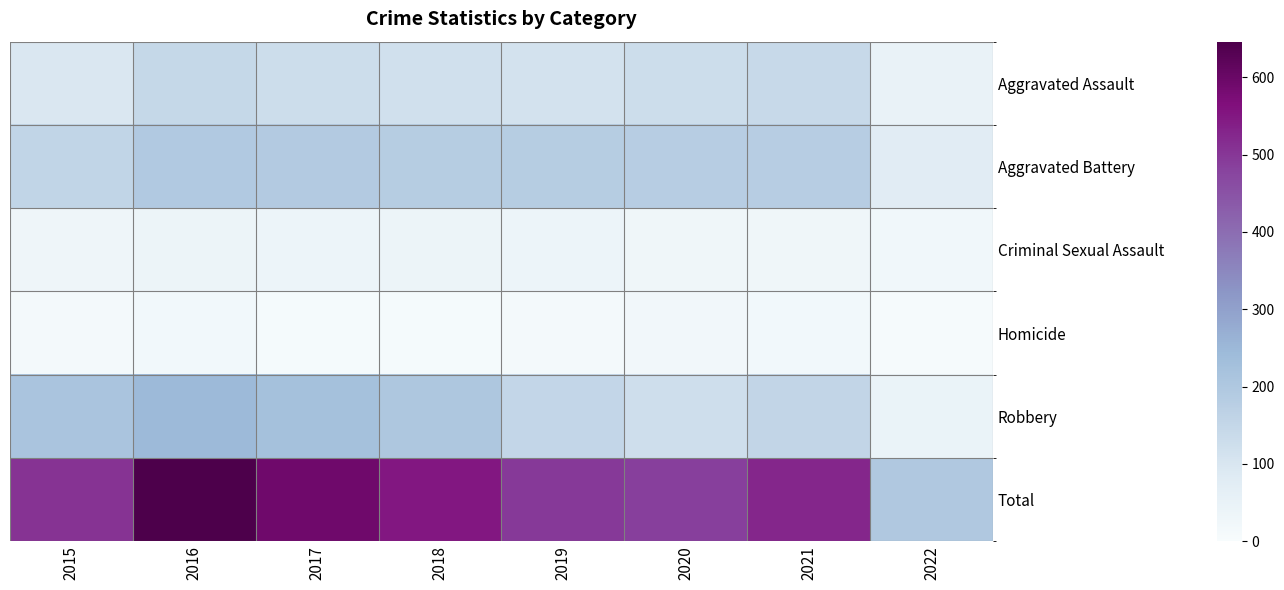

Reading left to right, transcribe all the data shown in this chart.

Aggravated Assault: 2015=95	2016=146	2017=131	2018=119	2019=113	2020=131	2021=142	2022=49
Aggravated Battery: 2015=154	2016=196	2017=191	2018=183	2019=182	2020=180	2021=181	2022=77
Criminal Sexual Assault: 2015=31	2016=39	2017=37	2018=38	2019=36	2020=28	2021=30	2022=23
Homicide: 2015=13	2016=18	2017=8	2018=8	2019=14	2020=22	2021=20	2022=6
Robbery: 2015=212	2016=247	2017=224	2018=204	2019=150	2020=124	2021=153	2022=43
Total: 2015=505	2016=646	2017=591	2018=552	2019=495	2020=485	2021=526	2022=198